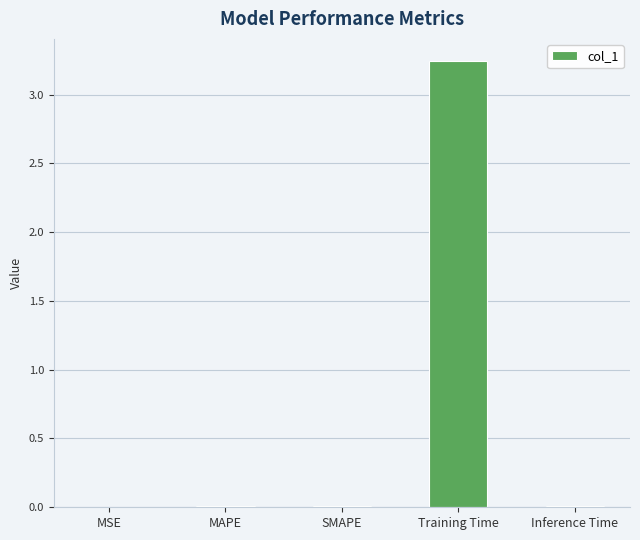

Which label corresponds to the largest value in the chart?

Training Time